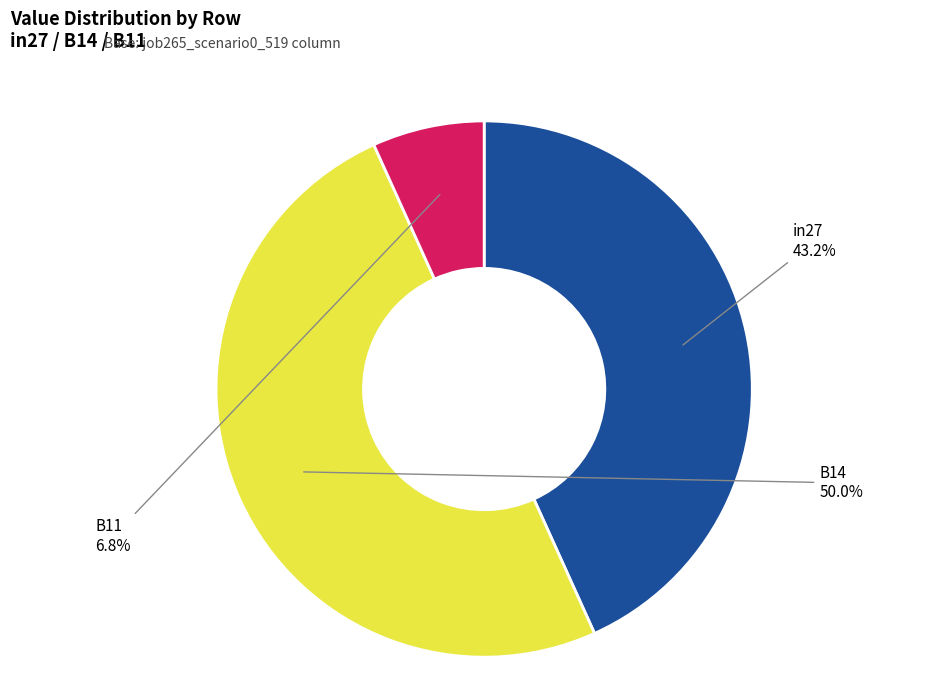

Between B14 and in27, which is larger?

B14